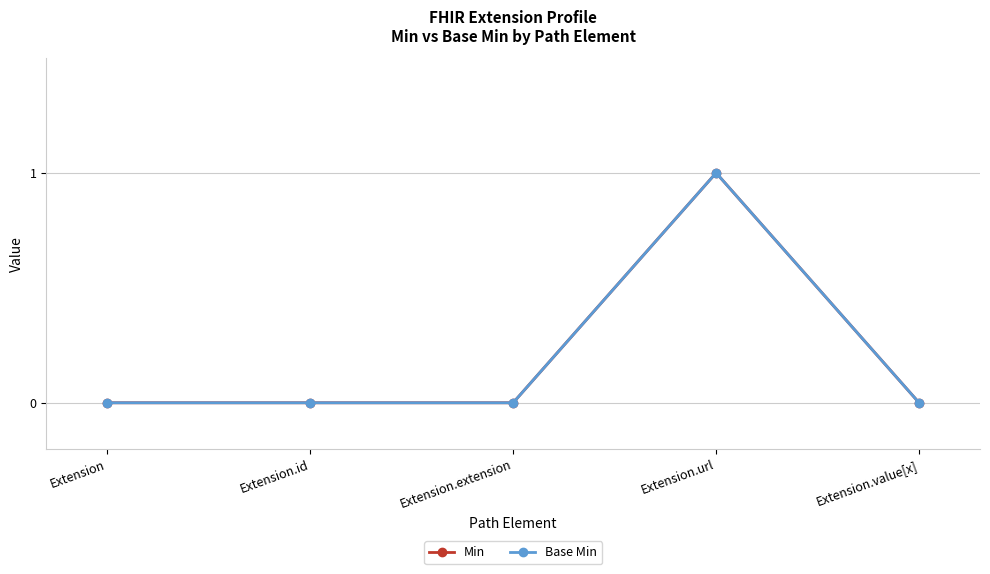

Does the chart have visible grid lines?

Yes